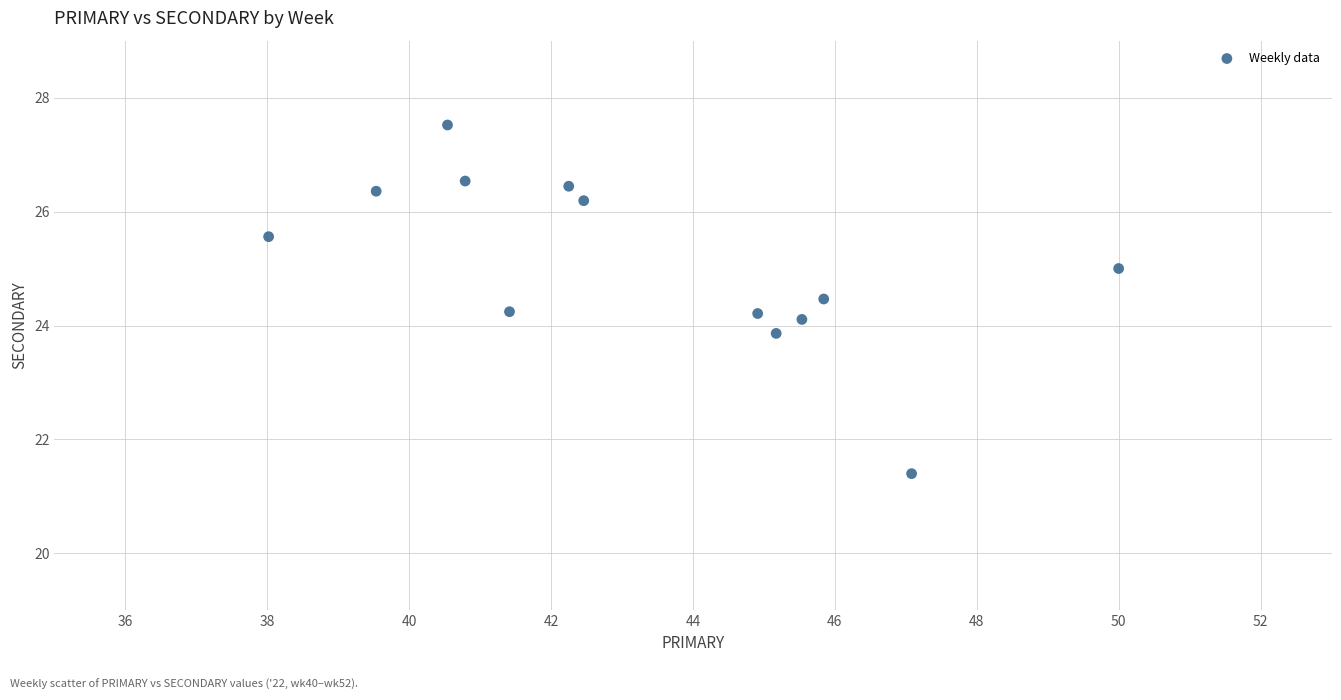

What is the range of Y values (max minus min)?

6.1